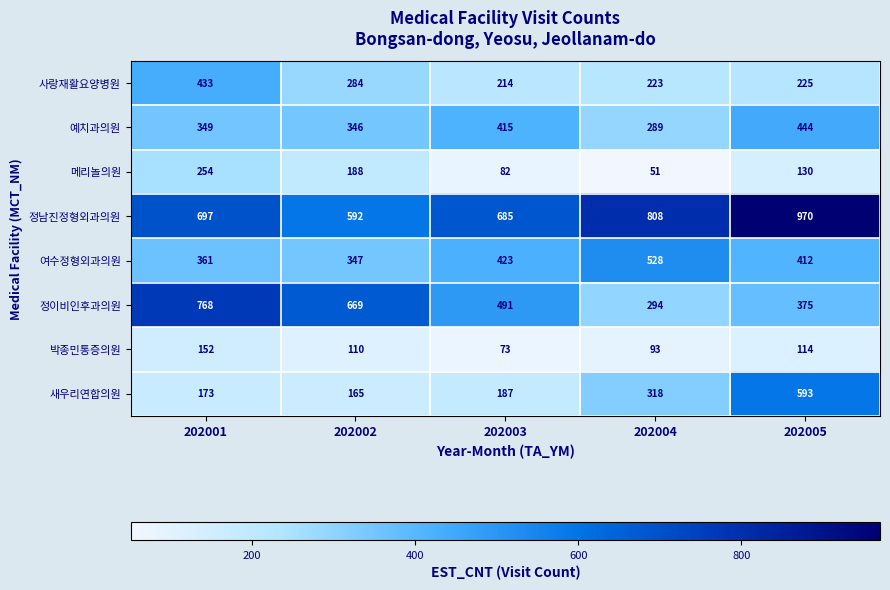

True or false: 메리놀의원 has a value of 188 at 202002.

True